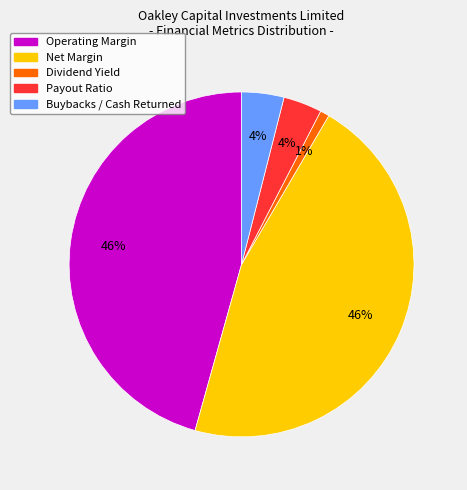

To the nearest percent, what is the average slice percentage?

20%